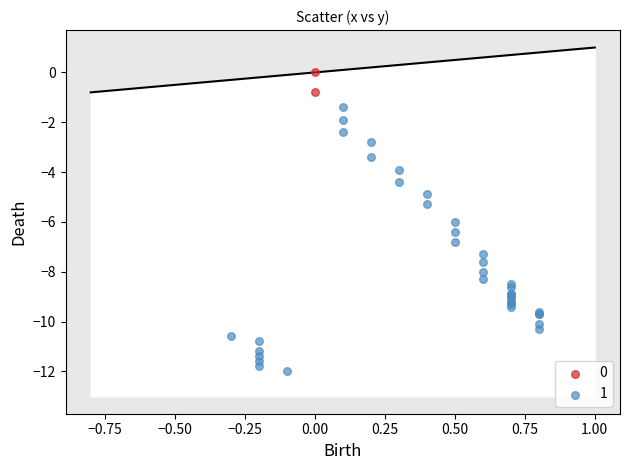

Which series has the widest spread of Y values?

1